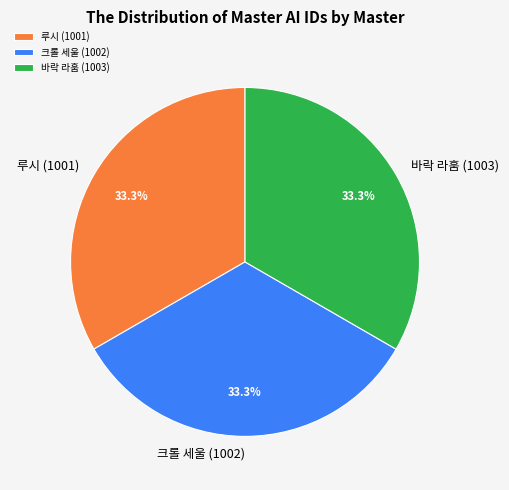

Count the number of slices in the pie.

3